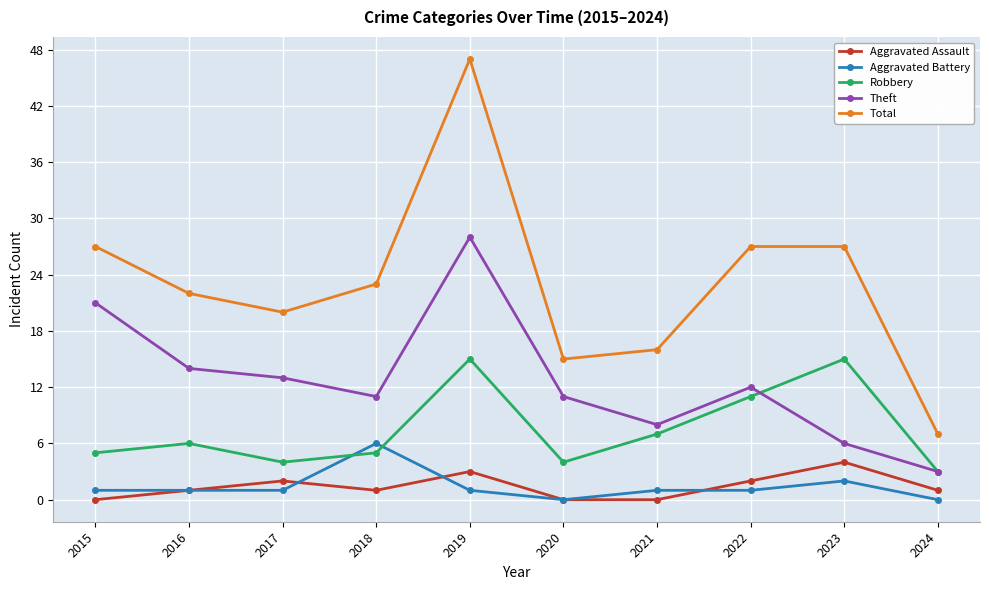

What is the sum of the Theft values at 2022 and 2024?

15